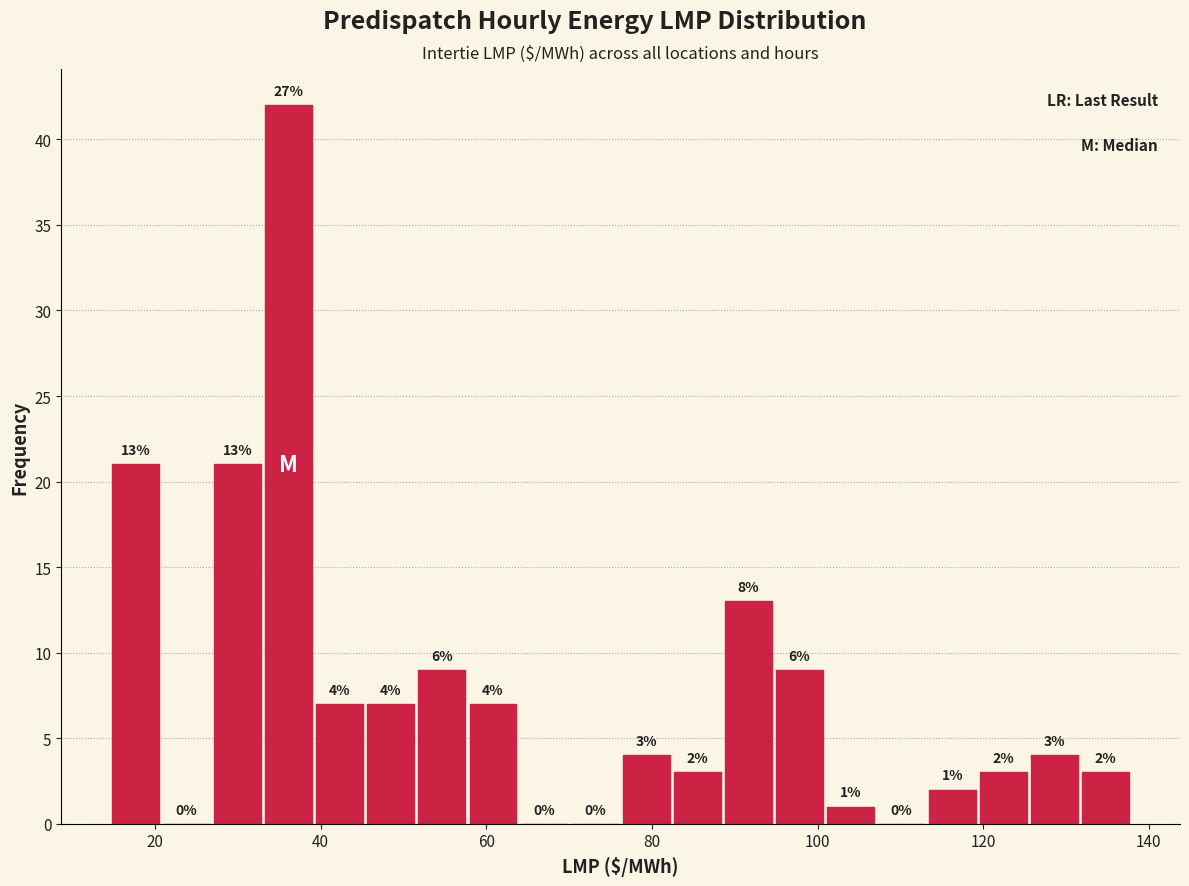

Read against the x-axis, roughly where is the centre of the tallest bar?

36